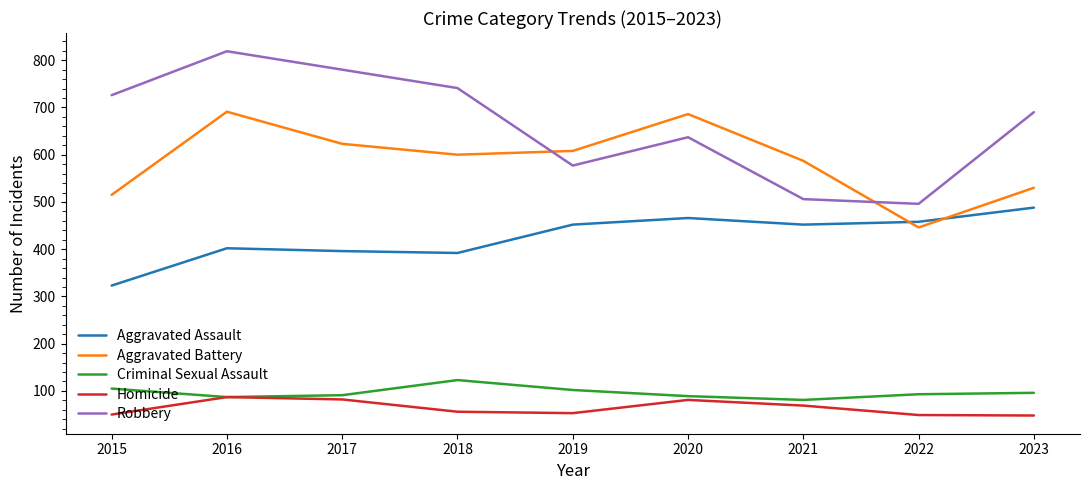

What is the approximate value of Aggravated Battery at 2021?

587